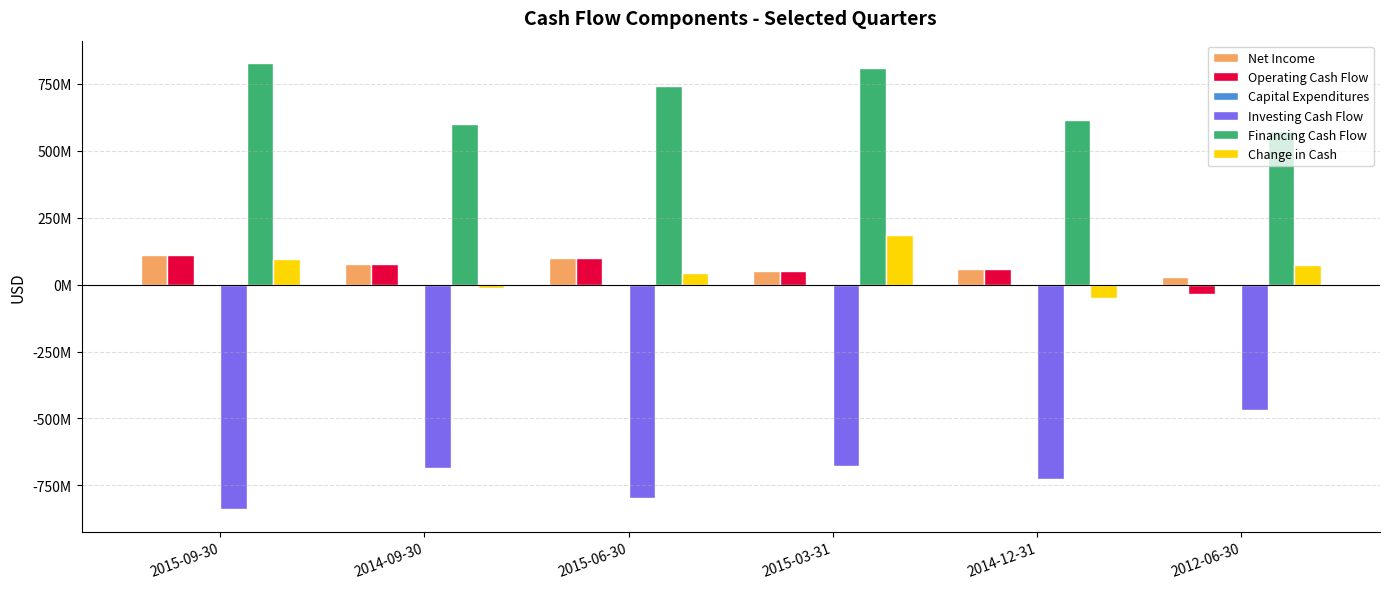

True or false: Capital Expenditures has a value of -827859 at 2015-09-30.

False